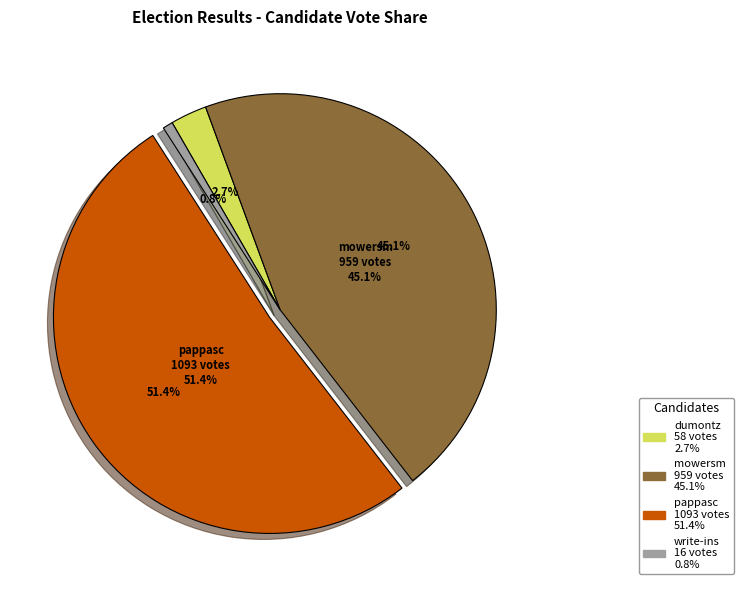

What percentage is the pappasc slice, to the nearest percent?

51%